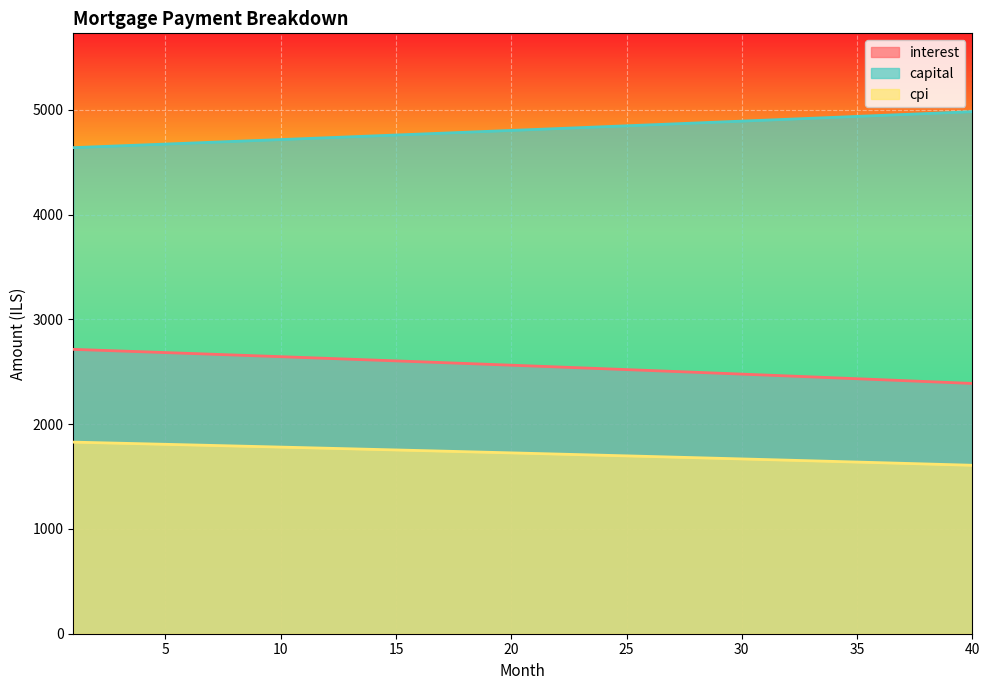

What is the lowest value of the cpi series?

1607.4